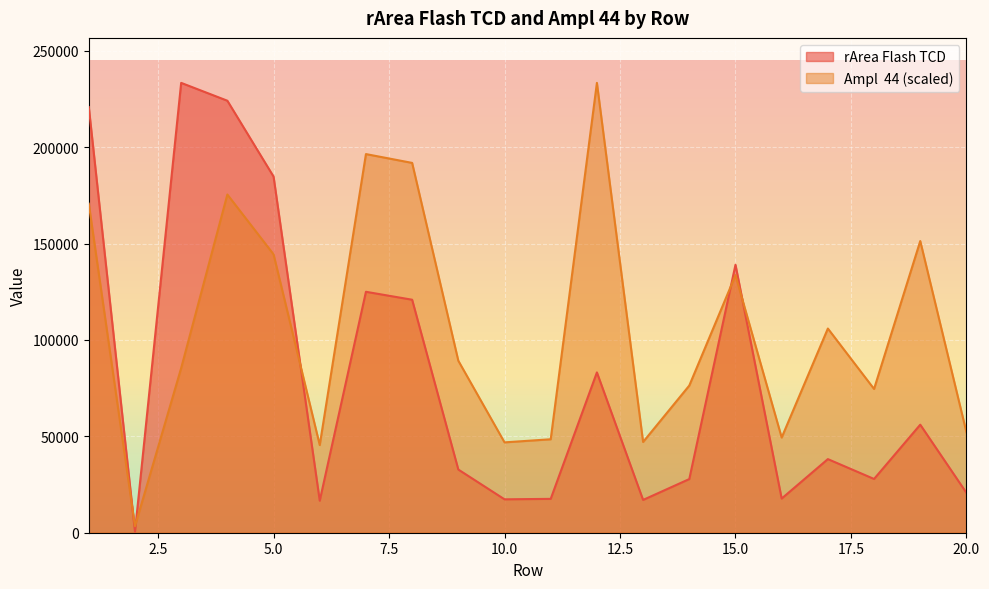

True or false: rArea Flash TCD has a value of 26819.8 at 16.

False